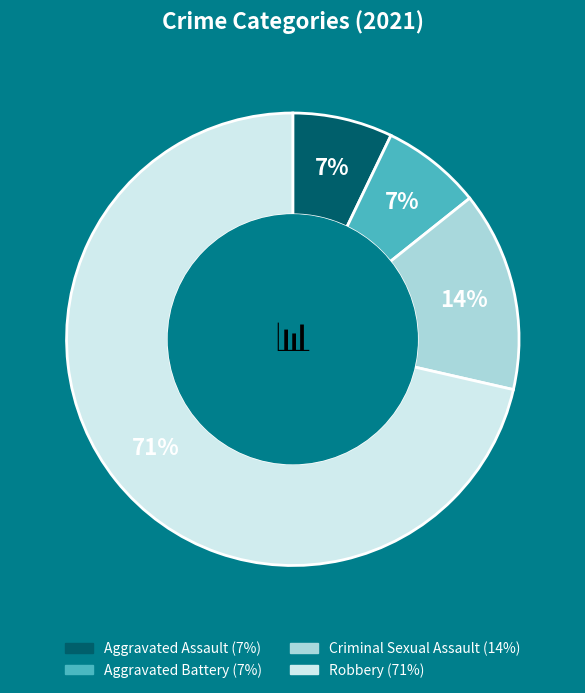

To the nearest percent, what is the average slice percentage?

25%